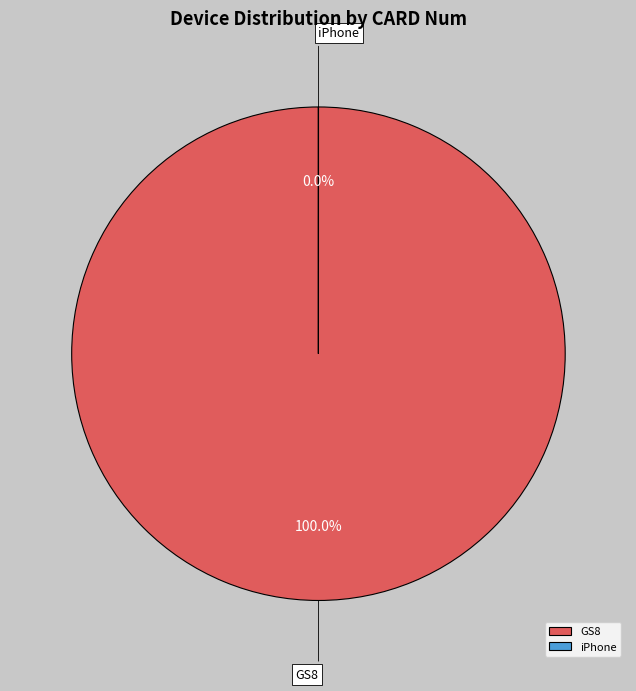

Is it true that iPhone is 0% of the pie?

True